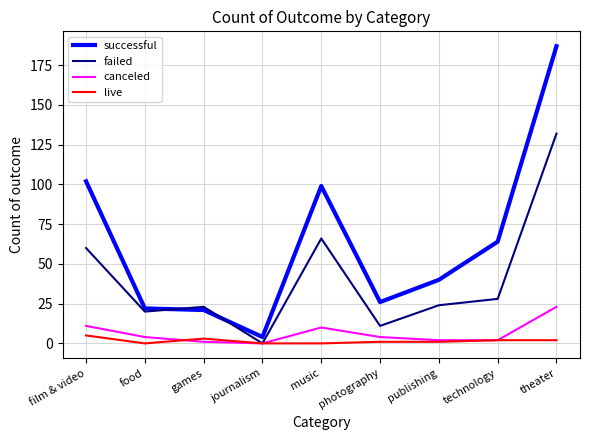

Rank the series at music from lowest to highest value.

live, canceled, failed, successful